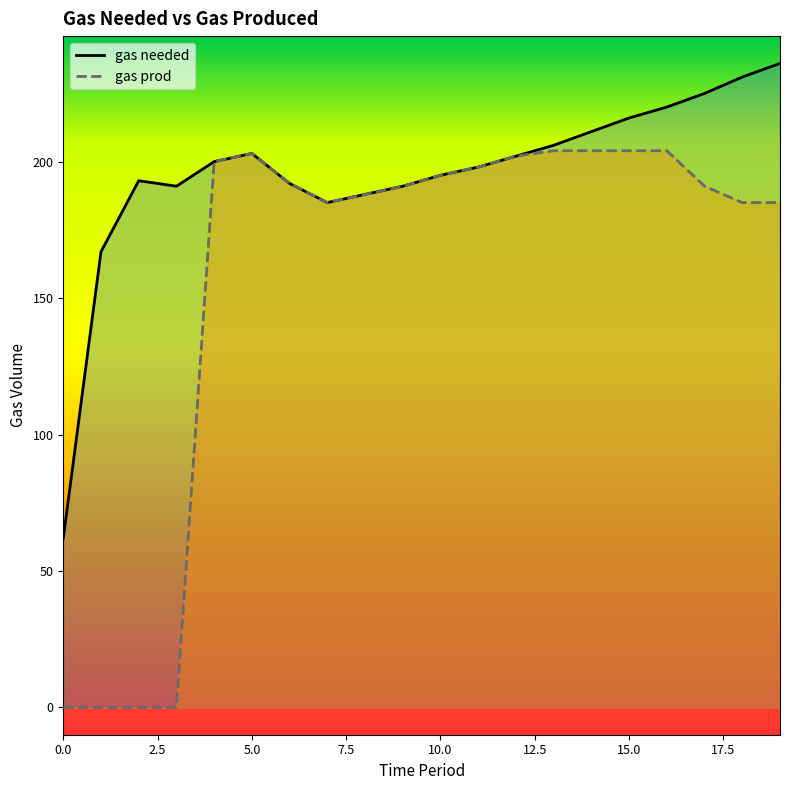

How many data points does each series have?

20